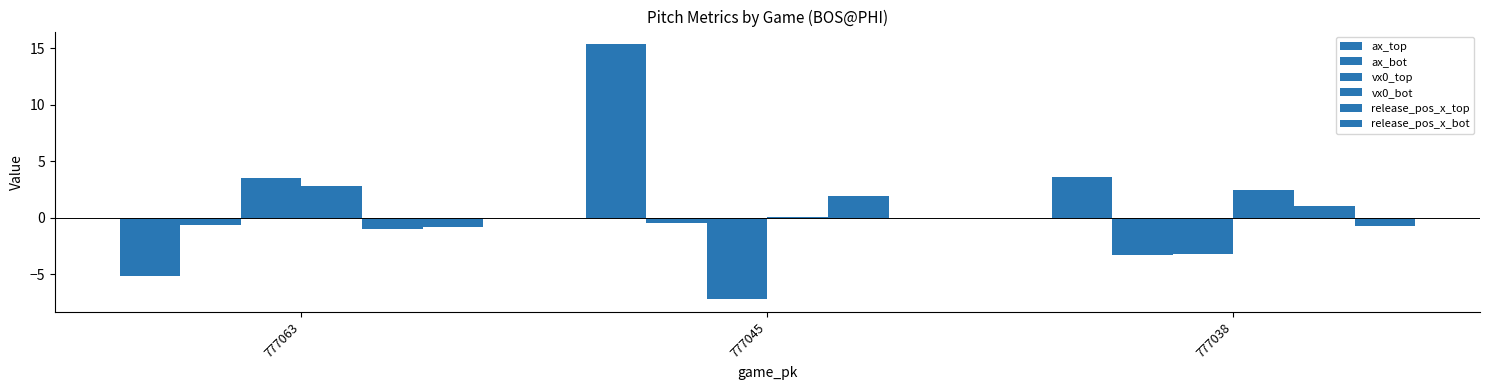

What is the average value of the release_pos_x_top series?

0.6